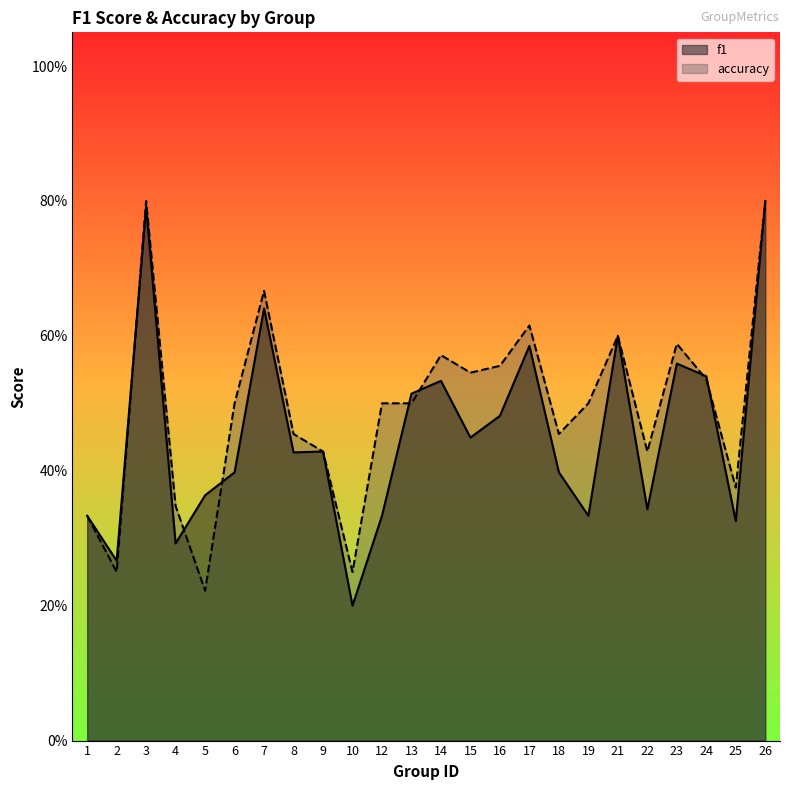

List the series in order of their peak value, lowest first.

f1, accuracy